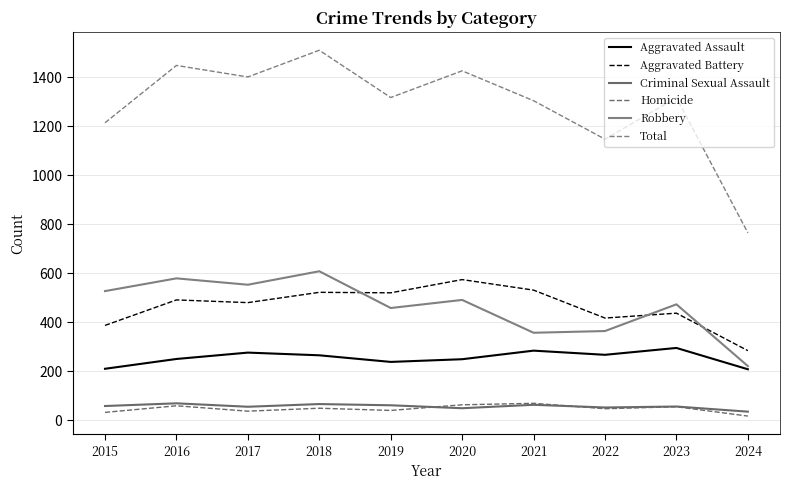

What are all the series names shown in the legend?

Aggravated Assault, Aggravated Battery, Criminal Sexual Assault, Homicide, Robbery, Total